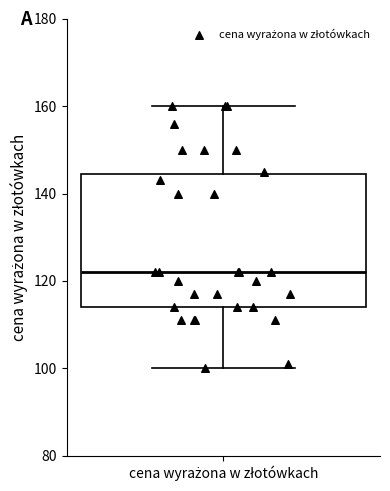

Transcribe this box plot: give where the median line is, the range the box spans, and where the two whiskers end, as read against the y-axis. The values are not printed on the chart, so give them approximately, as read against the axis.

median 122, box 114 to 144, whiskers 100 to 160